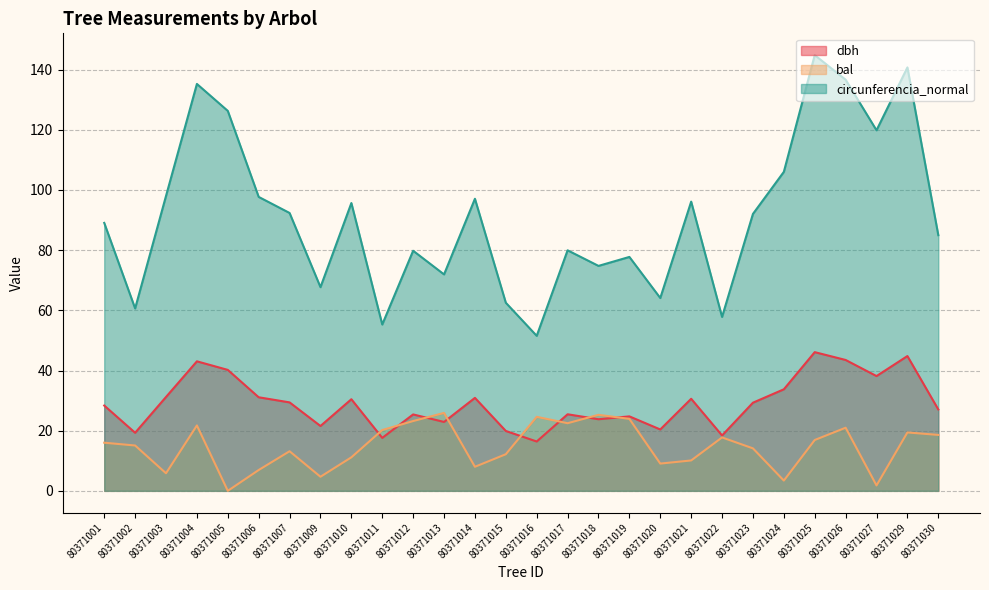

What is the value of the bal point at the 14th from the left?

12.2